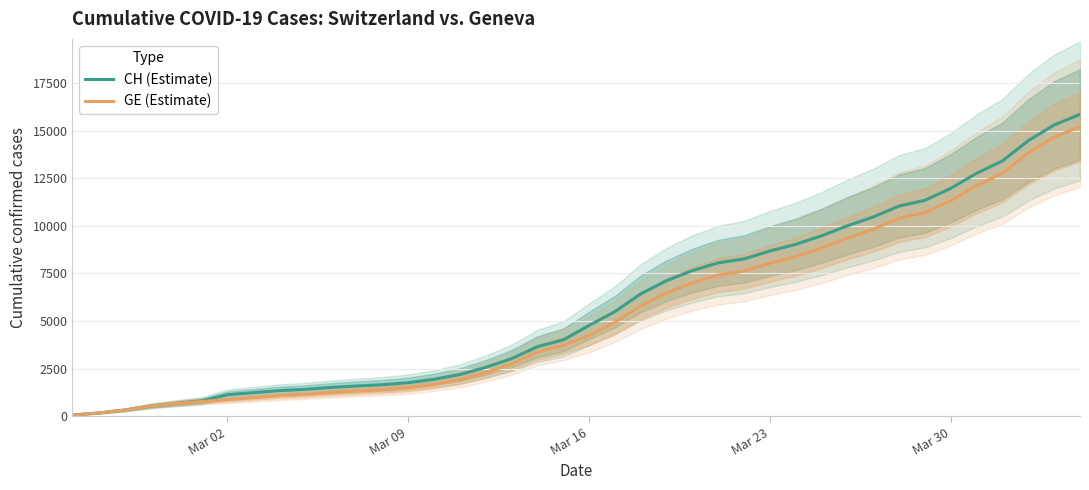

Does the chart have visible grid lines?

Yes